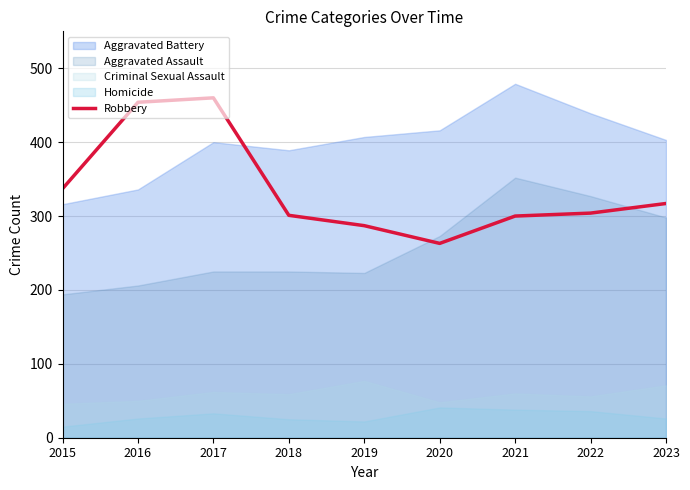

The value of Robbery at 2021 is 101. True or false?

False